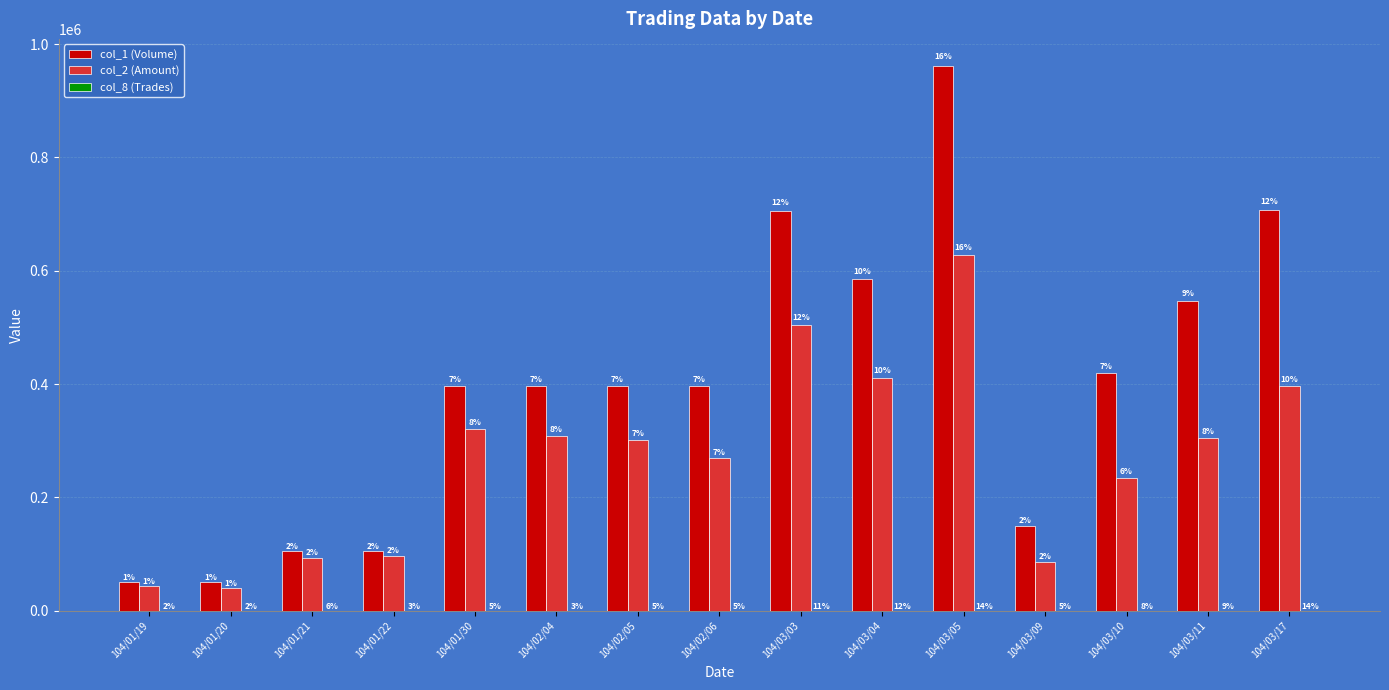

Read the col_2 (Amount) value at 104/01/20, to the nearest 100.

39500